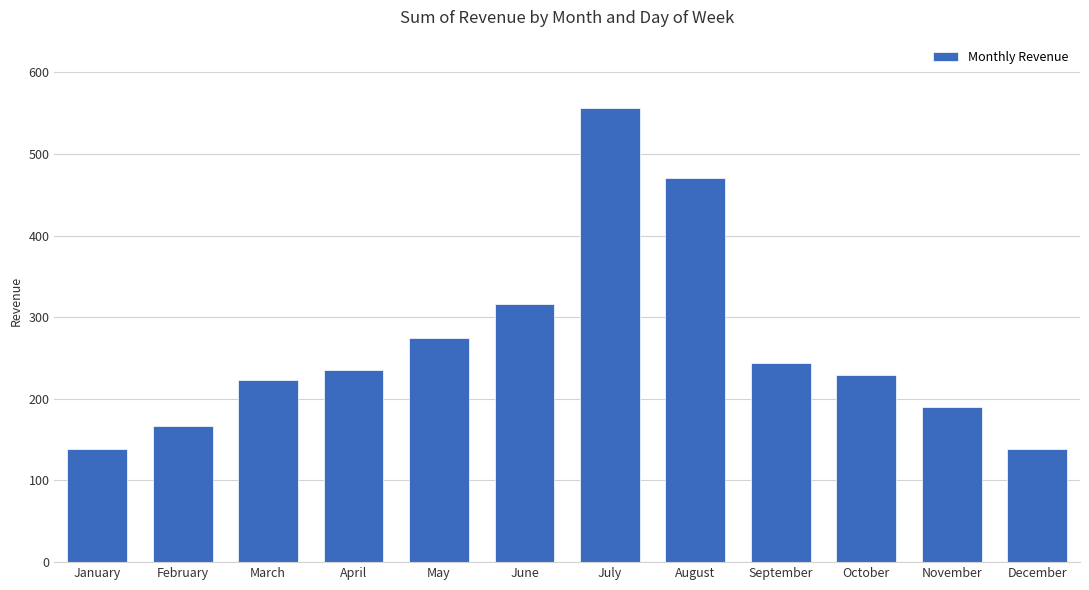

What is the average value?

265.3